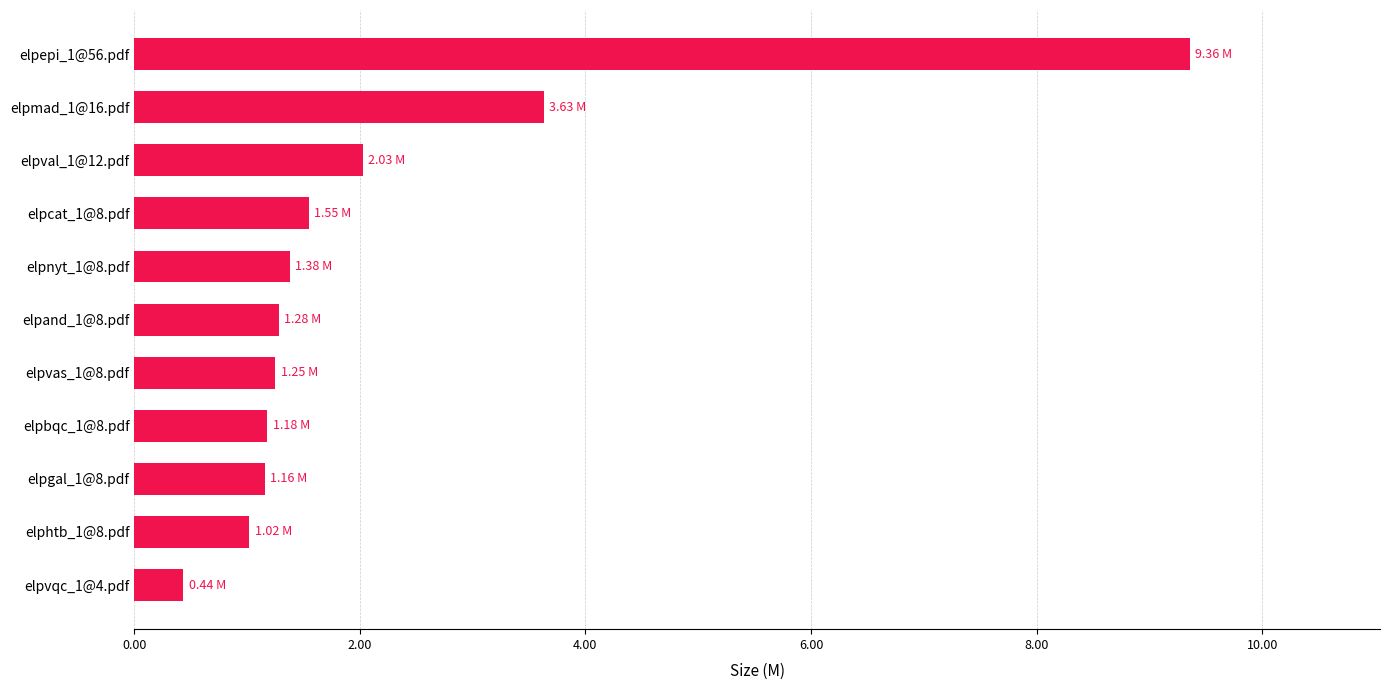

What is the change in value from elpand_1@8.pdf to elpcat_1@8.pdf?

+0.3